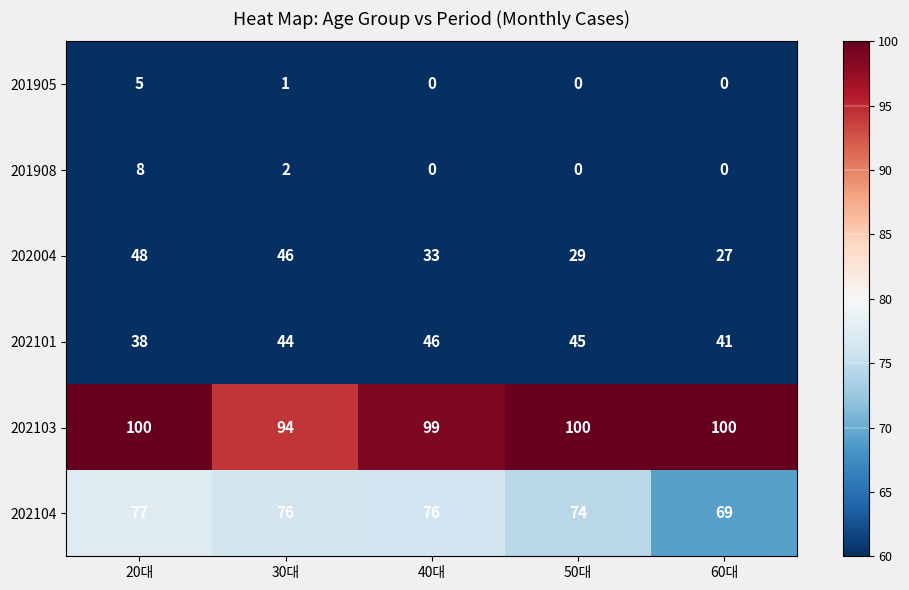

True or false: 202101 has a value of 63 at 40대.

False